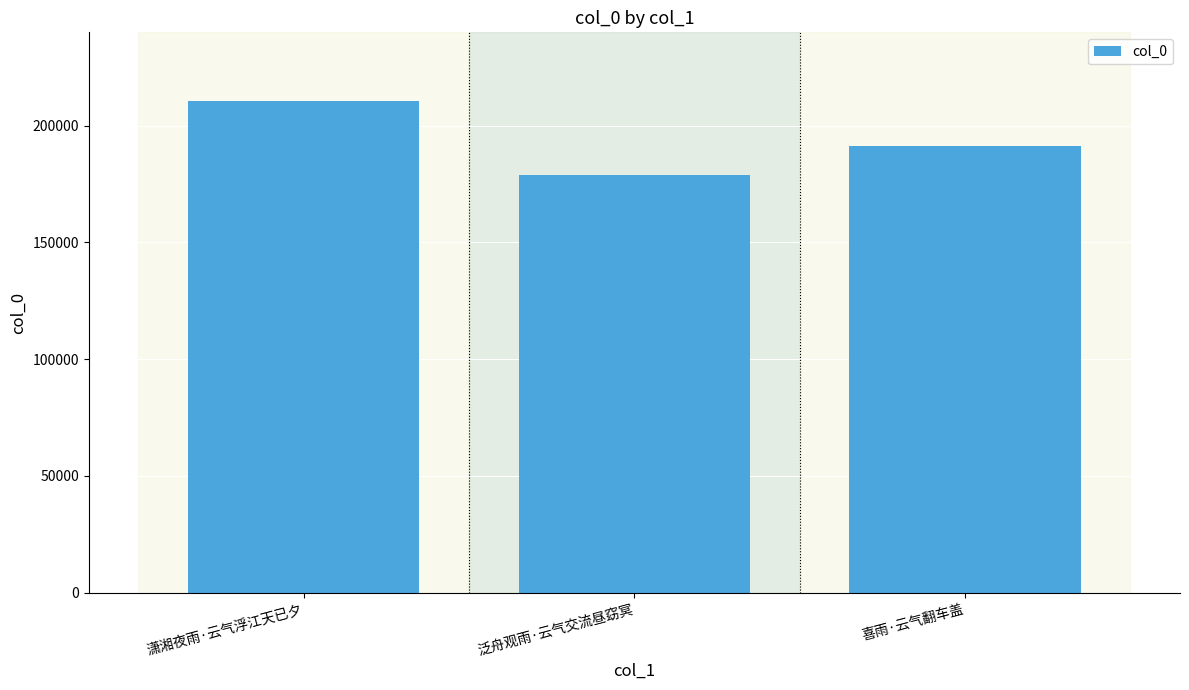

What is the difference between the maximum and minimum values?

31923